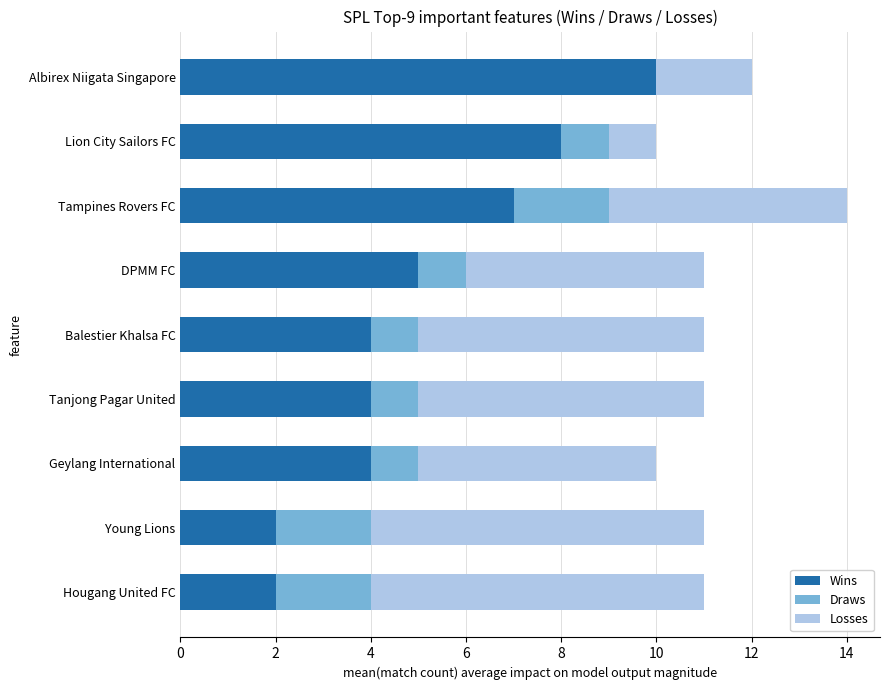

Count the number of data series in this chart.

3